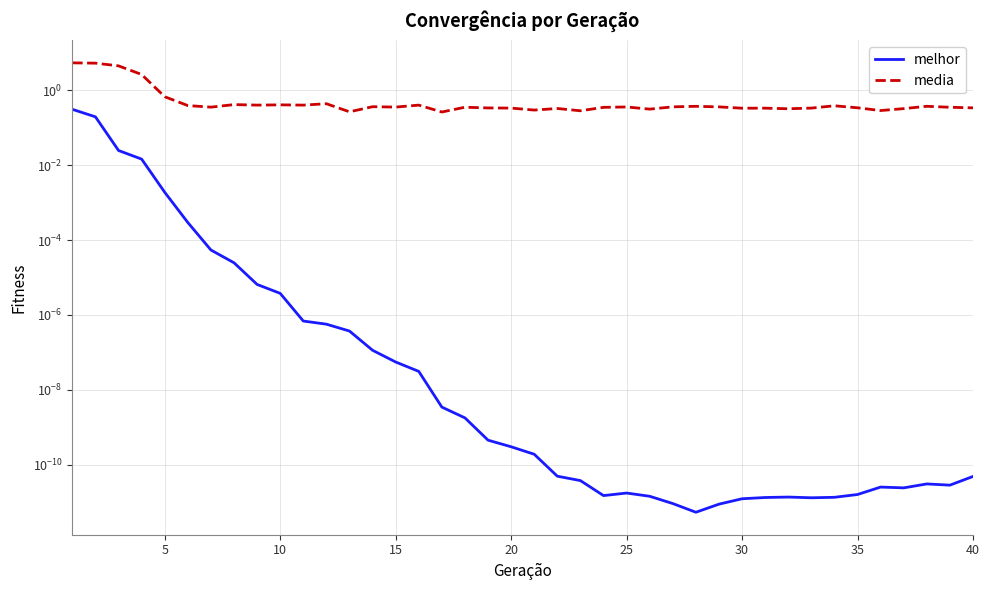

Reading right to left, extract all data points from this chart.

melhor: 0.0	0.0	0.0	0.0	0.0	0.0	0.0	0.0	0.0	0.0	0.0	0.0	0.0	0.0	0.0	0.0	0.0	0.0	0.0	0.0	0.0	0.0	0.0	0.0	0.0	0.0	0.0	0.0	0.0	0.0	0.0	0.0	0.0	0.0	0.0	0.0	0.0	0.0	0.2	0.3
media: 0.3	0.4	0.4	0.3	0.3	0.3	0.4	0.3	0.3	0.3	0.3	0.4	0.4	0.4	0.3	0.4	0.4	0.3	0.3	0.3	0.3	0.3	0.4	0.3	0.4	0.4	0.4	0.3	0.4	0.4	0.4	0.4	0.4	0.4	0.4	0.7	2.7	4.5	5.3	5.4